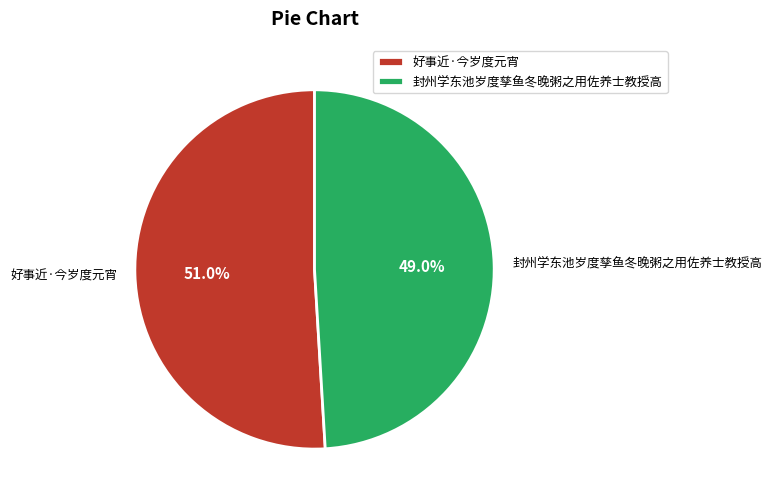

Which category has the biggest portion of the pie?

好事近·今岁度元宵